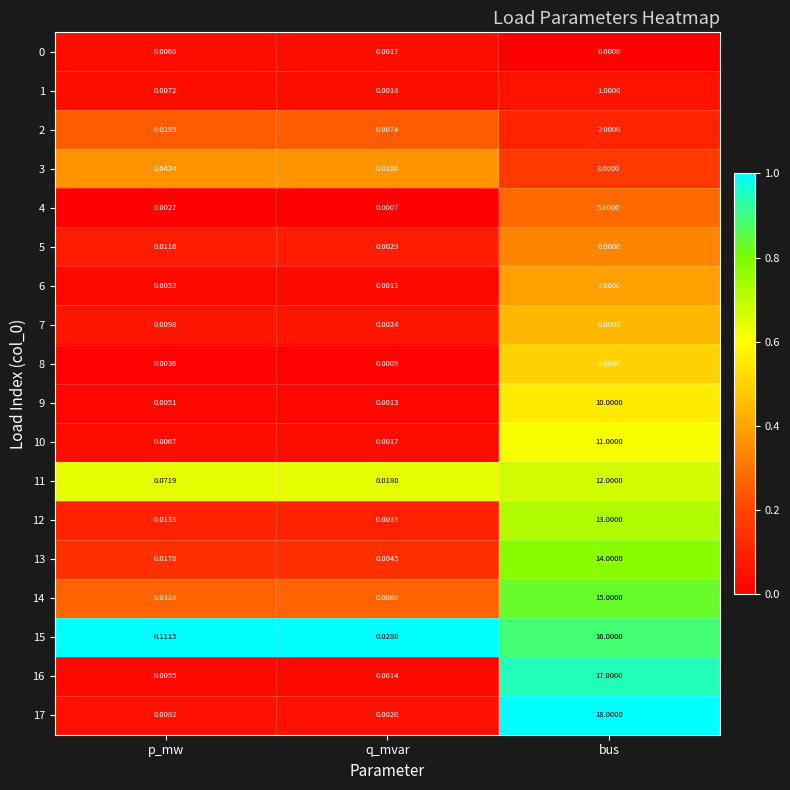

Rank the categories by 12 value from highest to lowest.

bus, p_mw, q_mvar